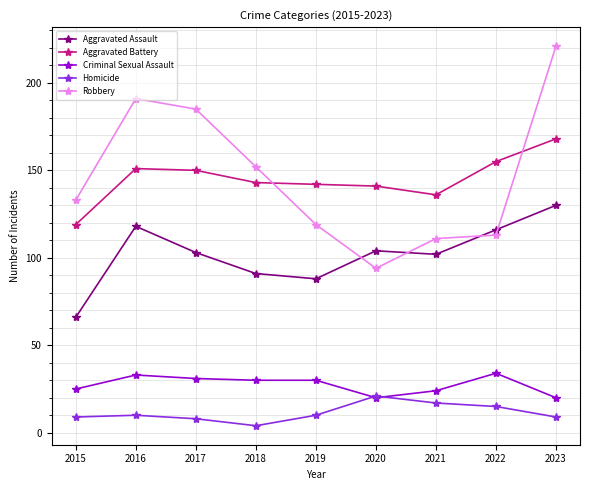

True or false: Homicide and Aggravated Assault intersect in this chart.

False